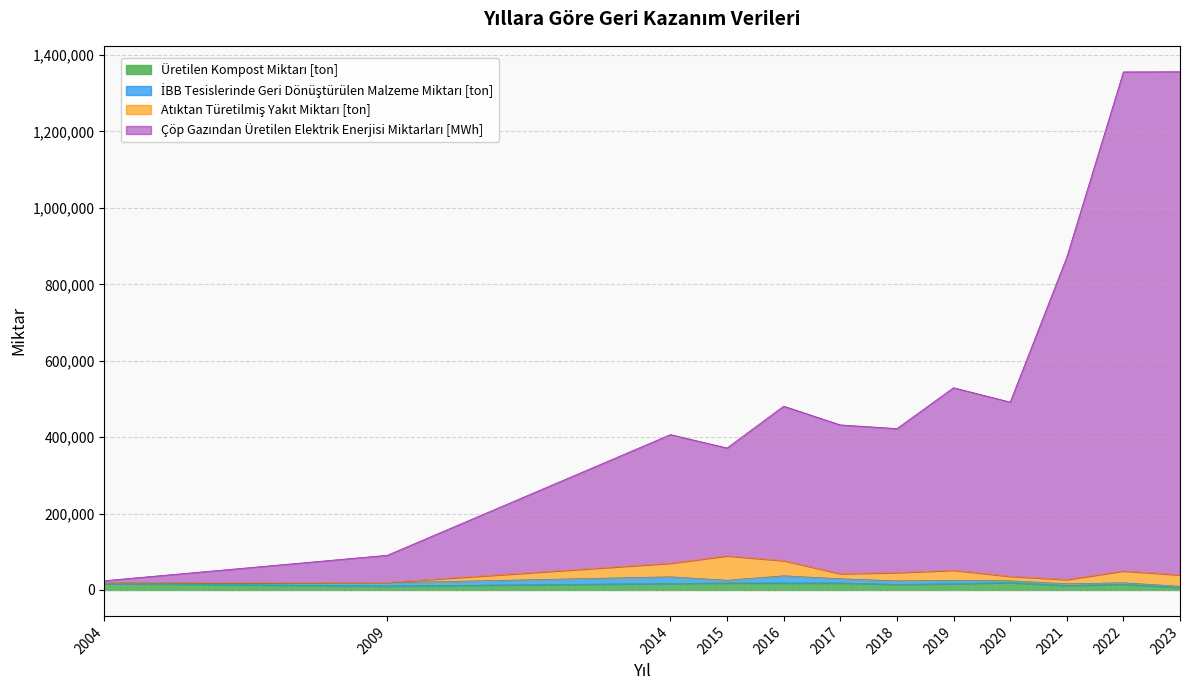

Does the chart have visible grid lines?

Yes